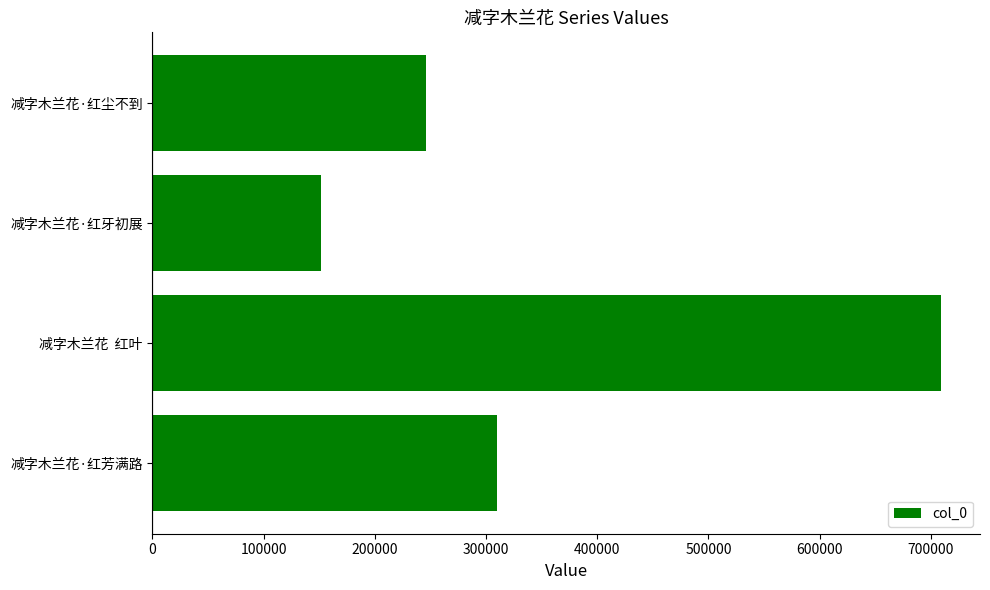

Which label corresponds to the largest value in the chart?

减字木兰花  红叶